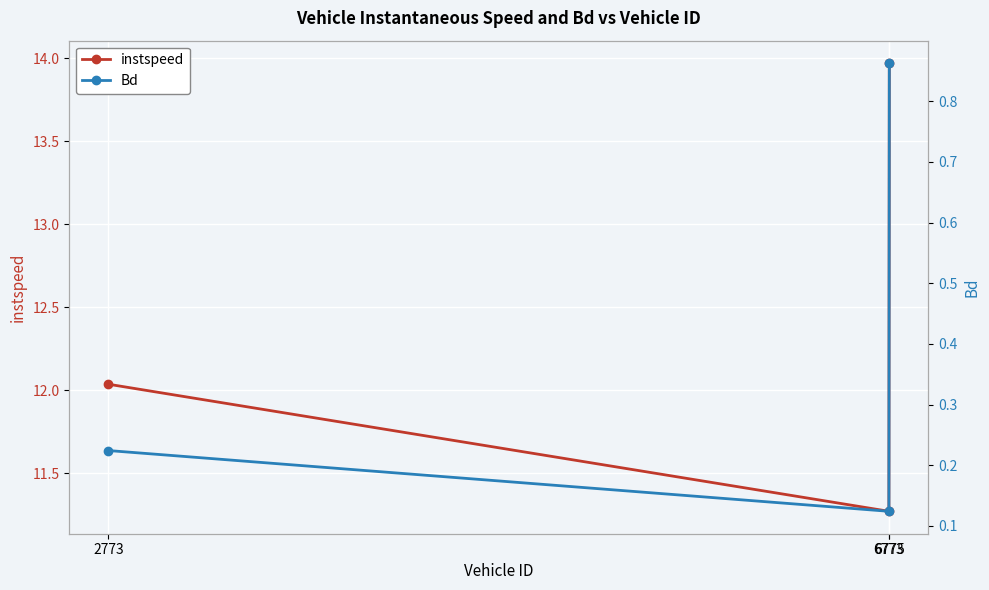

At which label is instspeed closest to 12?

2773